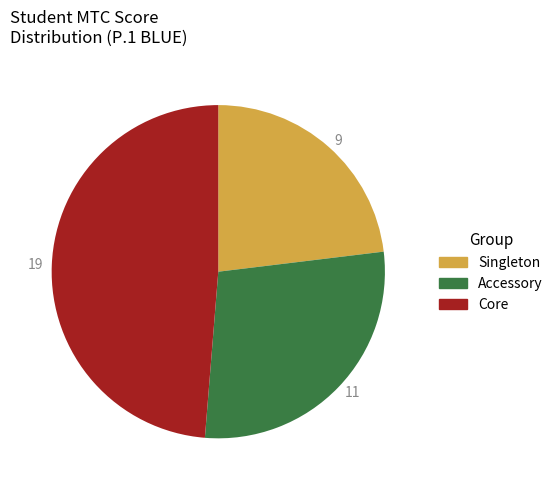

Is it true that 19 is 35% of the pie?

False